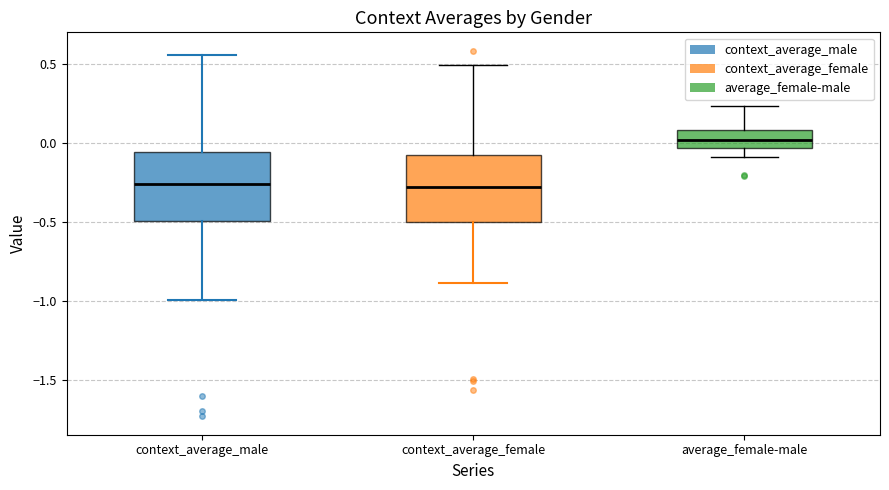

Reading left to right, transcribe this box plot: for each box, give where its median line is, the range the box spans, and where its two whiskers end, as read against the y-axis. The values are not printed on the chart, so give them approximately, as read against the axis.

context_average_male: median -0.25, box -0.50 to -0.05, whiskers -1.00 to 0.55
context_average_female: median -0.30, box -0.50 to -0.10, whiskers -0.90 to 0.50
average_female-male: median 0.00, box -0.05 to 0.10, whiskers -0.10 to 0.25